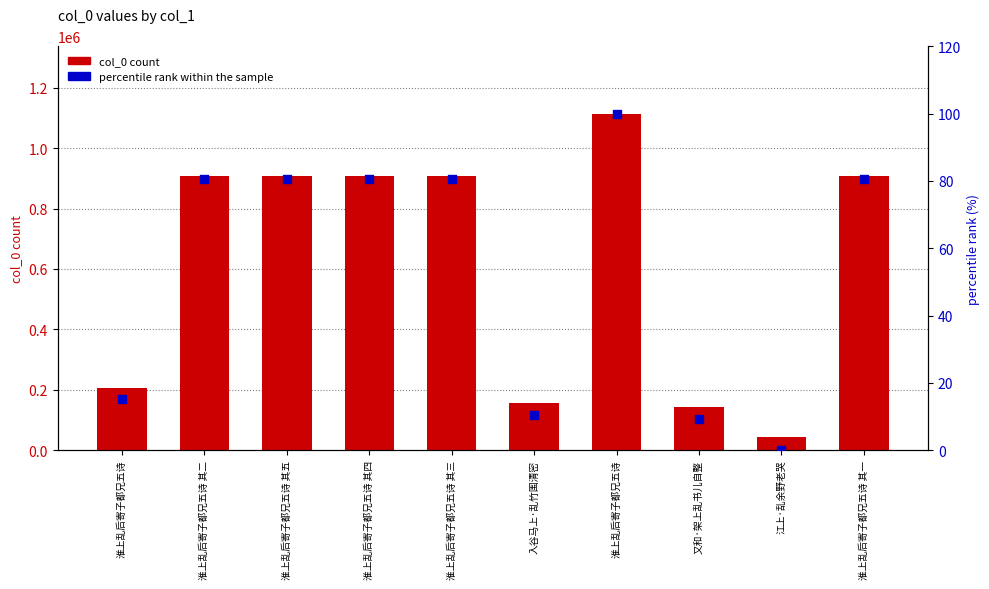

Which series has the largest total across all categories?

col_0 count